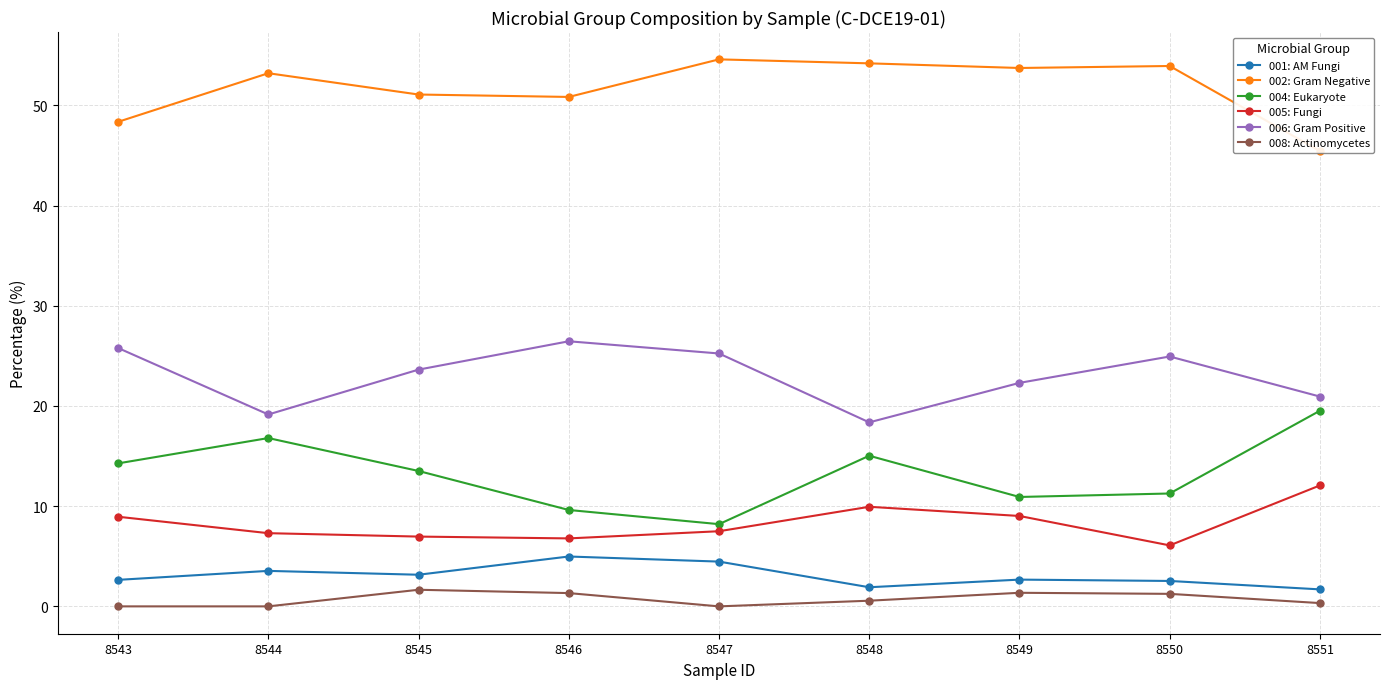

What is the total value across all series at 8544?

100.0